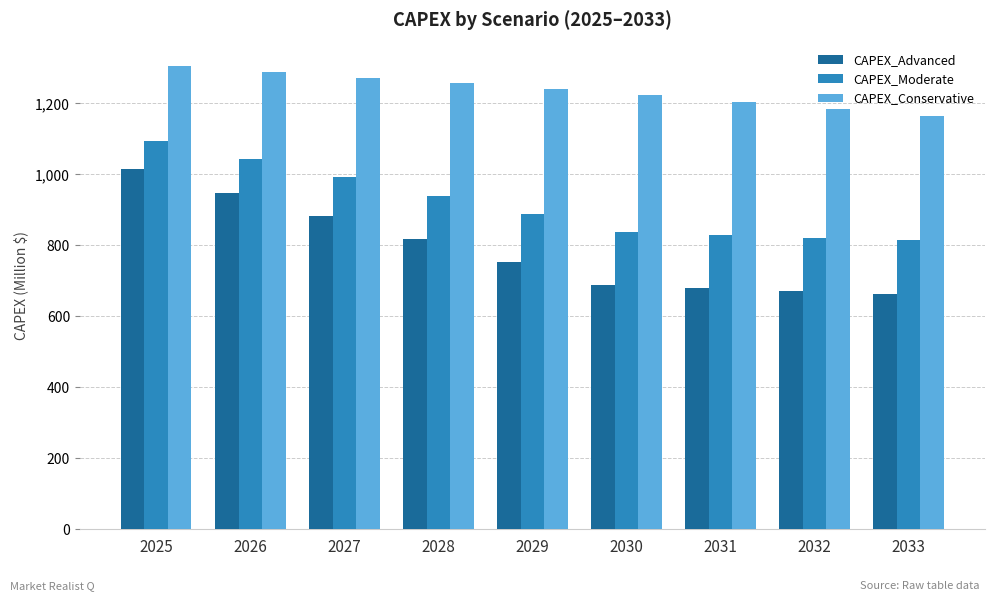

Reading left to right, extract all data points from this chart.

CAPEX_Advanced: 2025=1013.9	2026=948.7	2027=883.5	2028=818.2	2029=753.0	2030=687.8	2031=679.3	2032=670.8	2033=662.3
CAPEX_Moderate: 2025=1095.0	2026=1043.2	2027=991.5	2028=939.8	2029=888.1	2030=836.4	2031=829.0	2032=821.5	2033=814.1
CAPEX_Conservative: 2025=1306.0	2026=1289.5	2027=1273.0	2028=1256.4	2029=1239.9	2030=1223.4	2031=1204.0	2032=1184.7	2033=1165.3